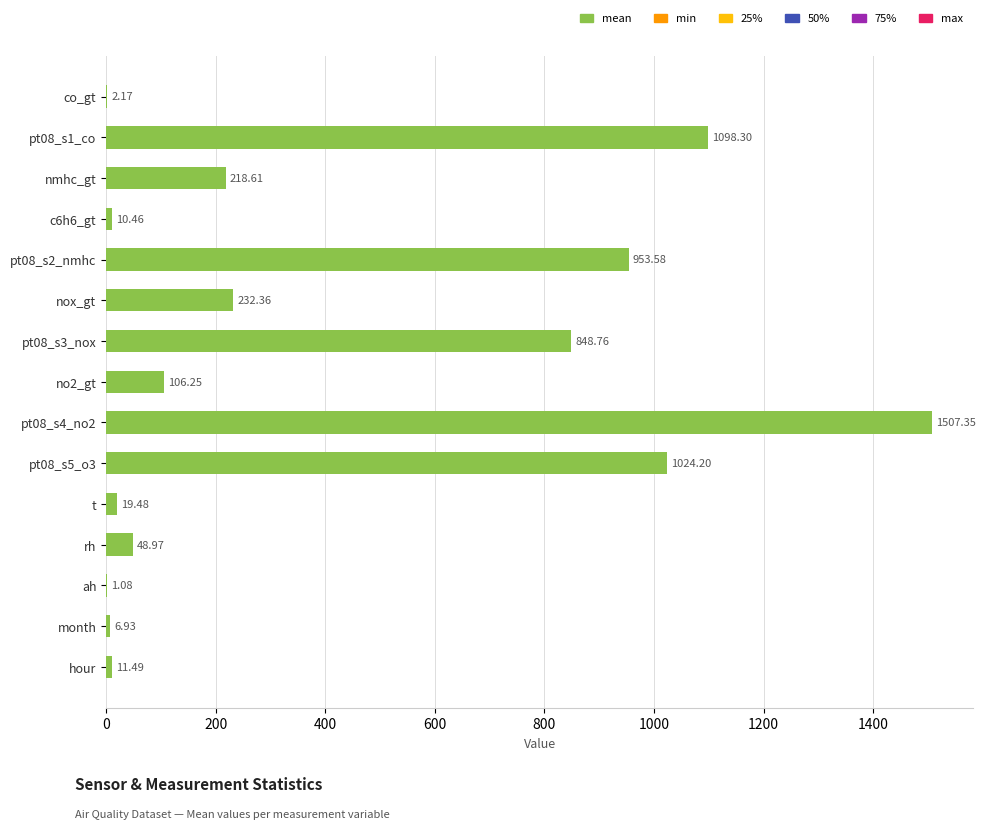

What is the sum of the values at nox_gt and nmhc_gt?

451.0